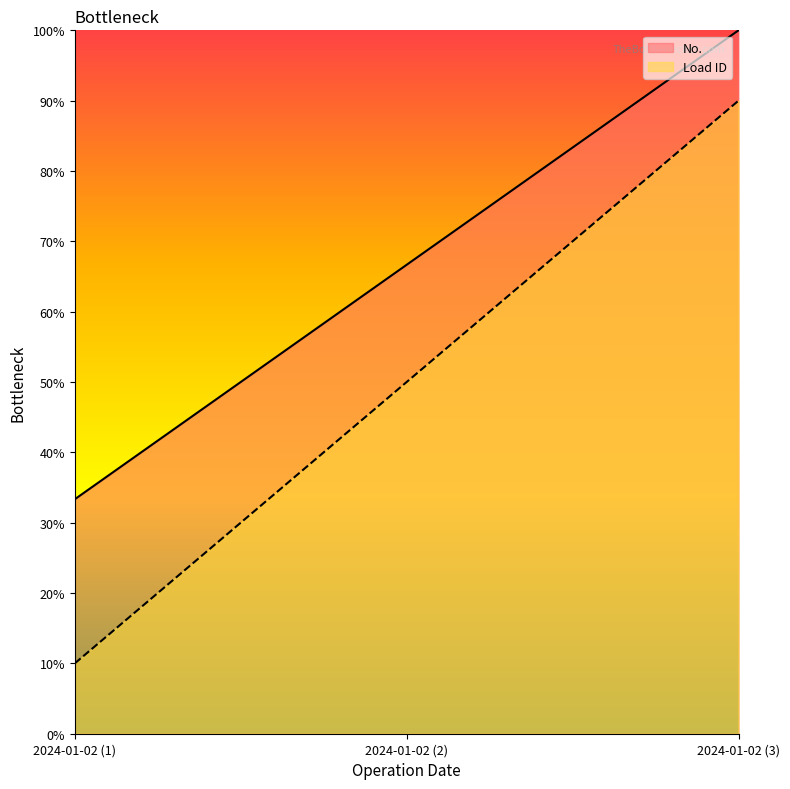

Reading left to right, extract all data points from this chart.

No.: 33.3	66.7	100.0
Load ID: 10.0	50.0	90.0